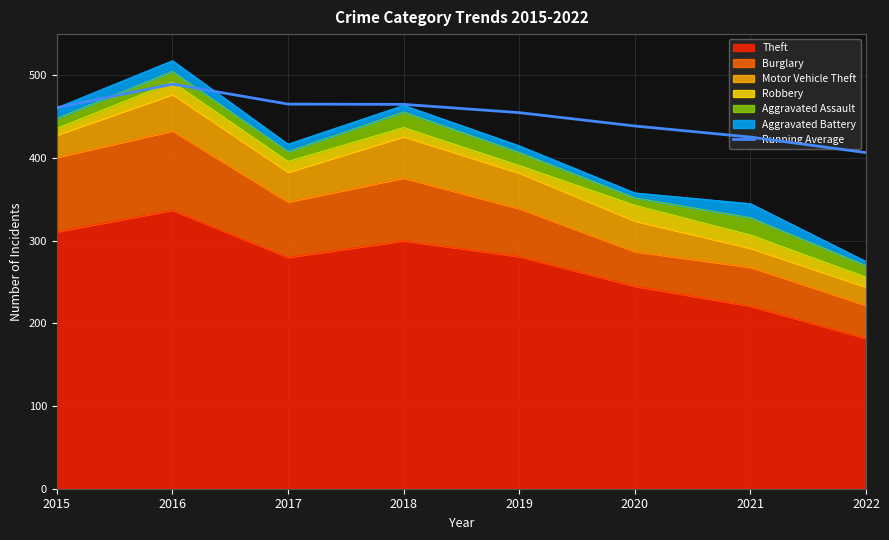

The chart shows a value of 714.9 at 2015. True or false?

False